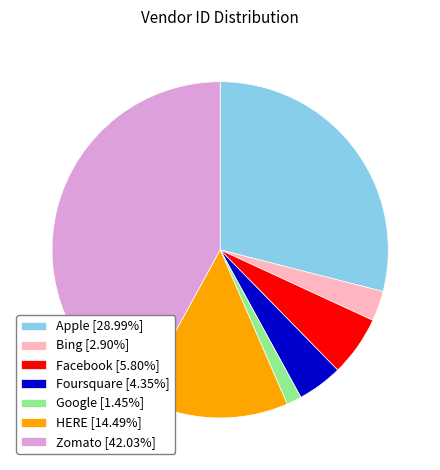

Is there any slice that represents more than half of the pie?

No